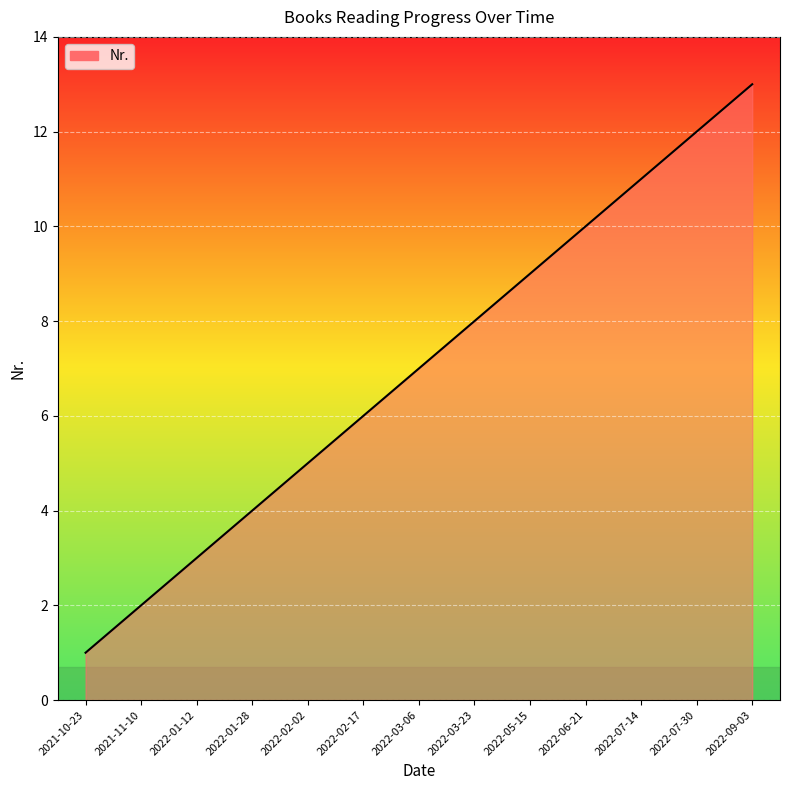

What is the sum of all values?

91